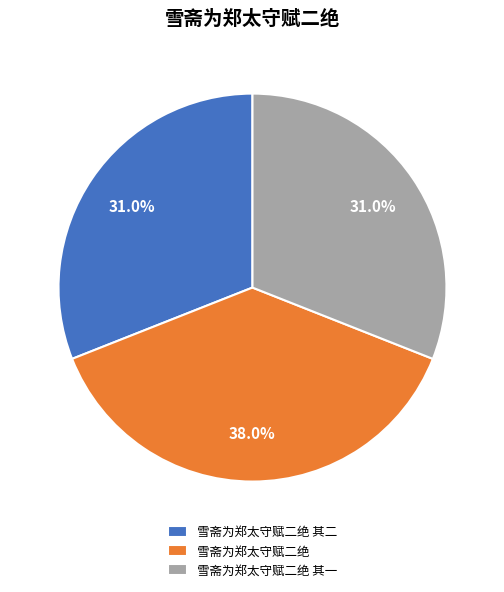

To the nearest percent, what is the difference between the largest and smallest slice percentages?

7%